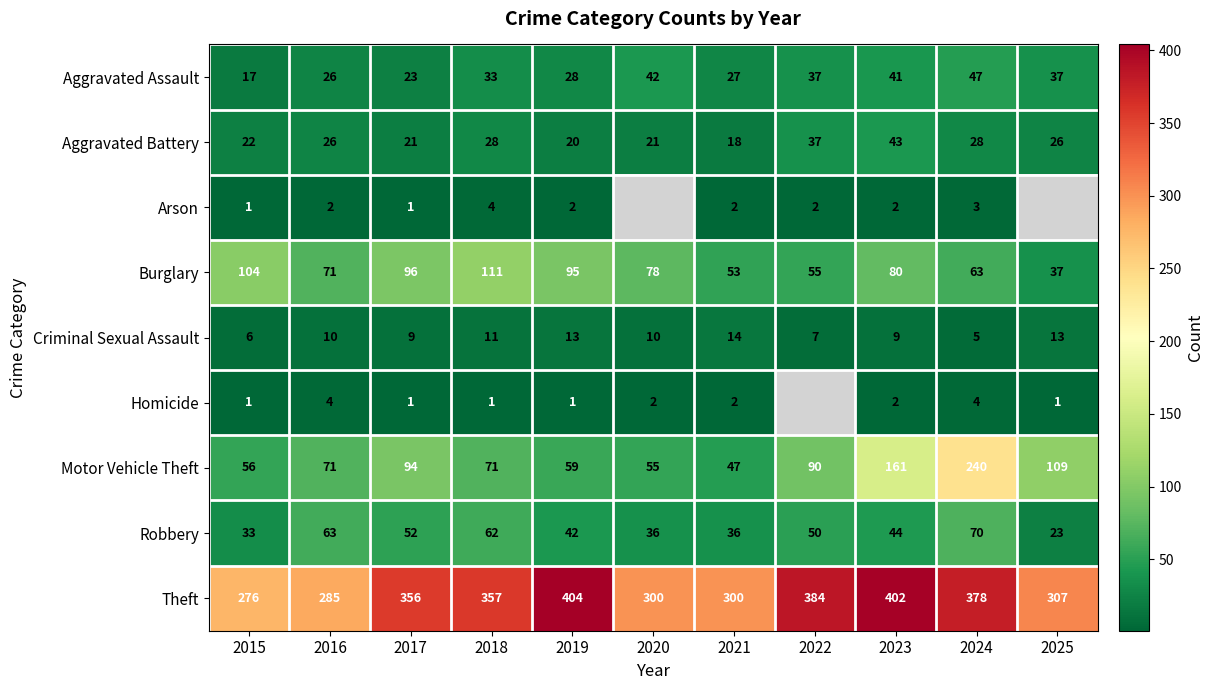

What is the approximate value of Burglary at 2017?

96